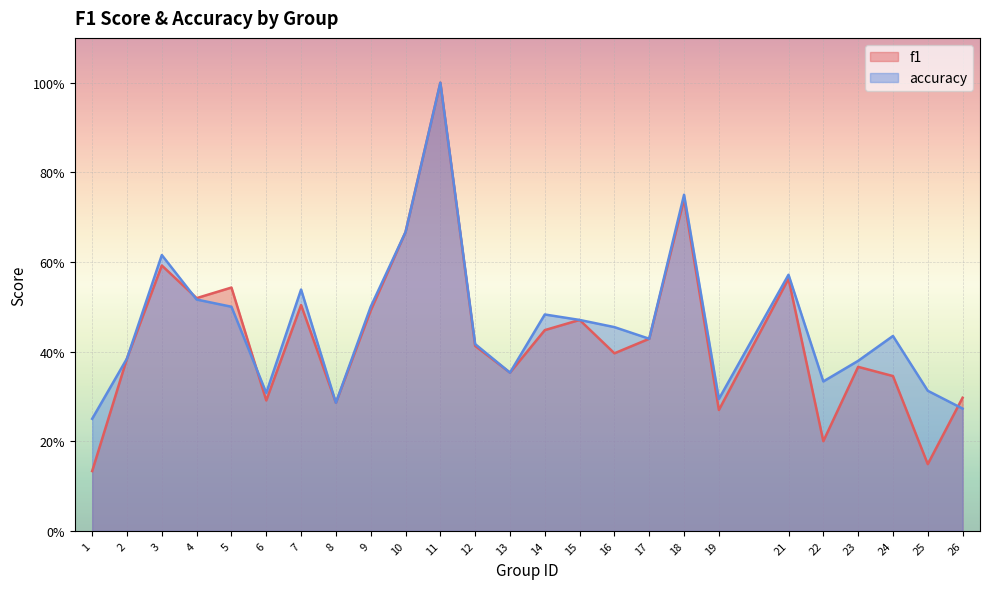

Read the f1 value at 11.

1.0